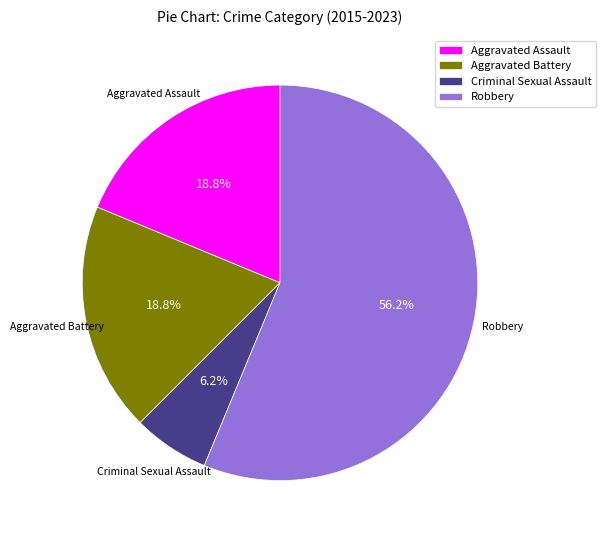

What is the ratio of the value at Robbery to the value at Aggravated Assault?

3.0